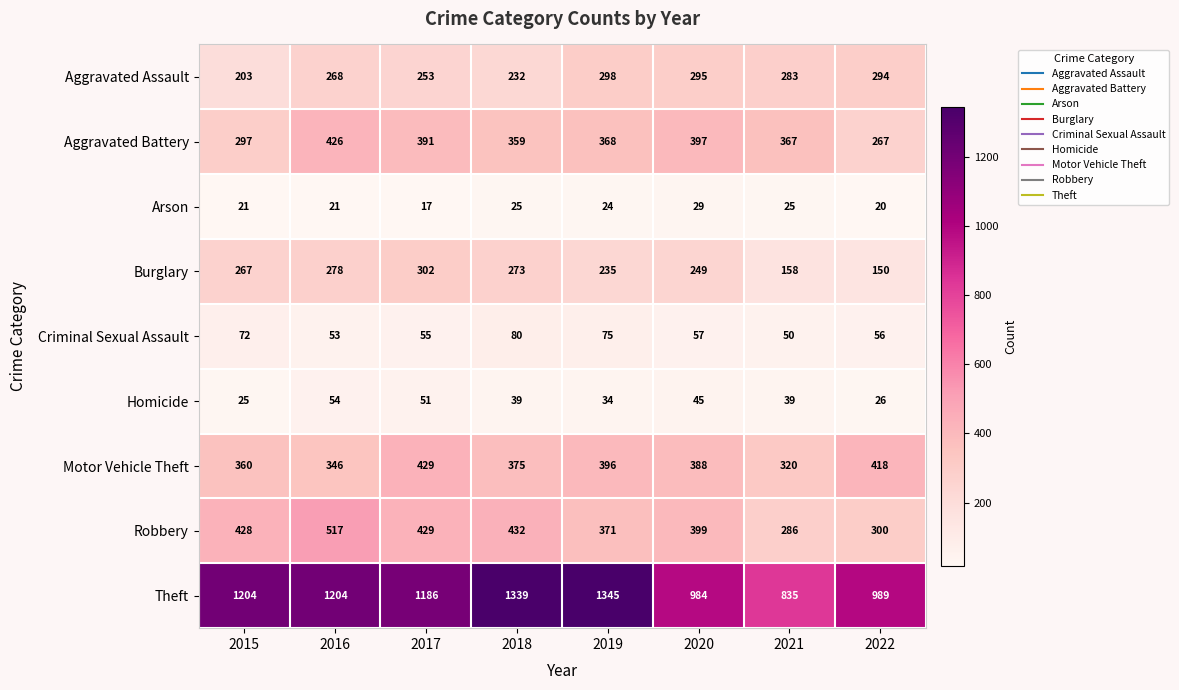

Count the number of categories in the chart.

8